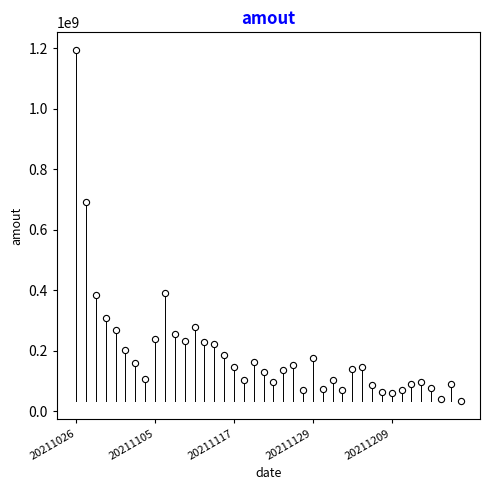

What Y value in the scatter plot is closest to 613591755?

692090112